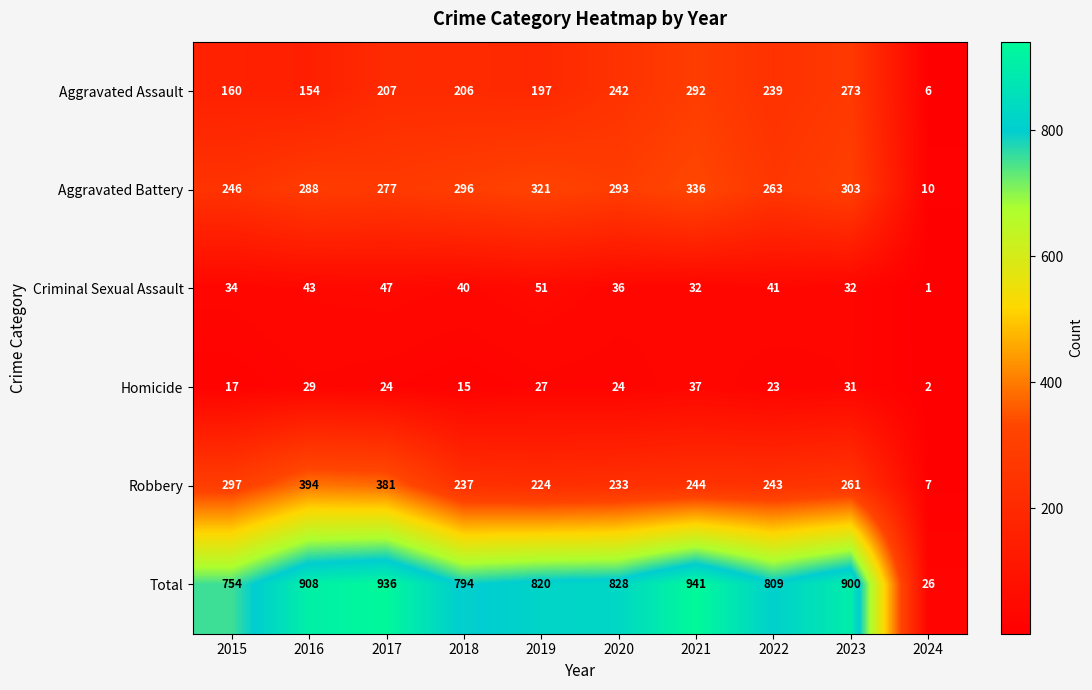

Read the Aggravated Battery value at 2023.

303